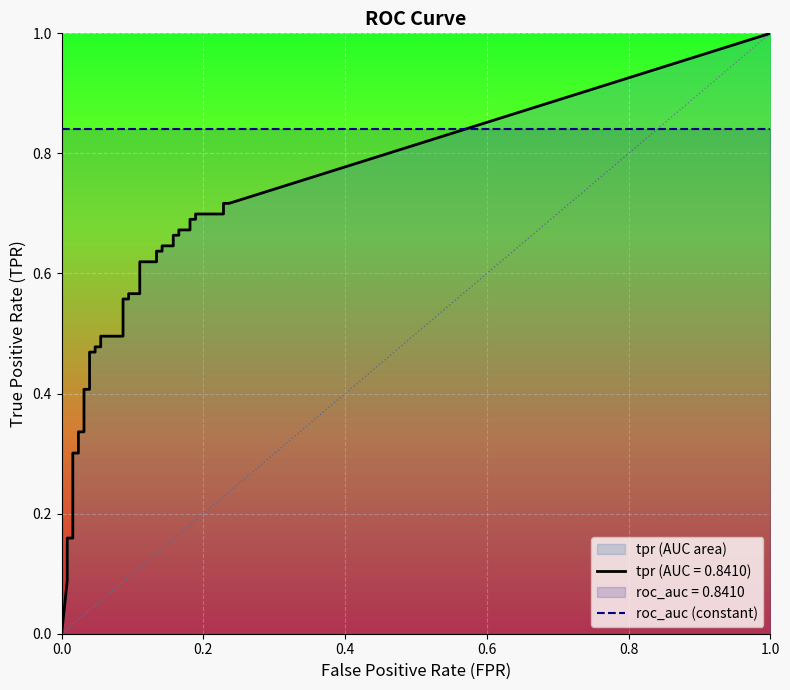

What is the value of the roc_auc point at the 20th from the left?

0.8